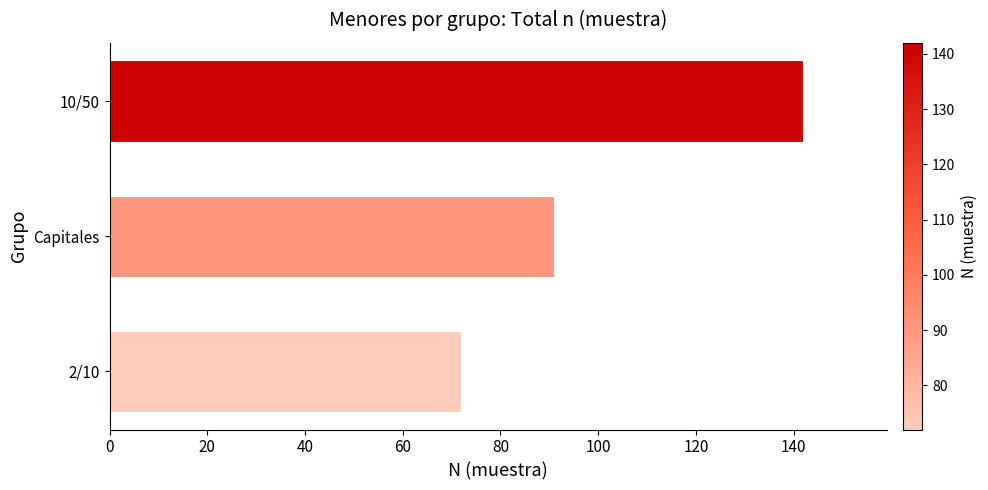

The value at 2/10 is 72. True or false?

True